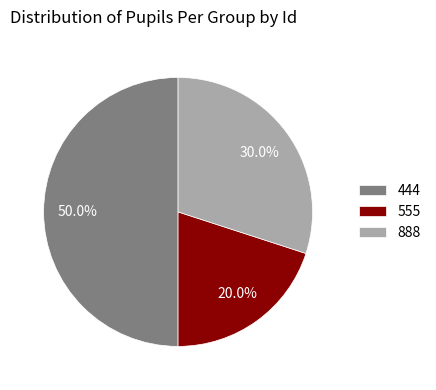

Which category has the smallest portion of the pie?

555